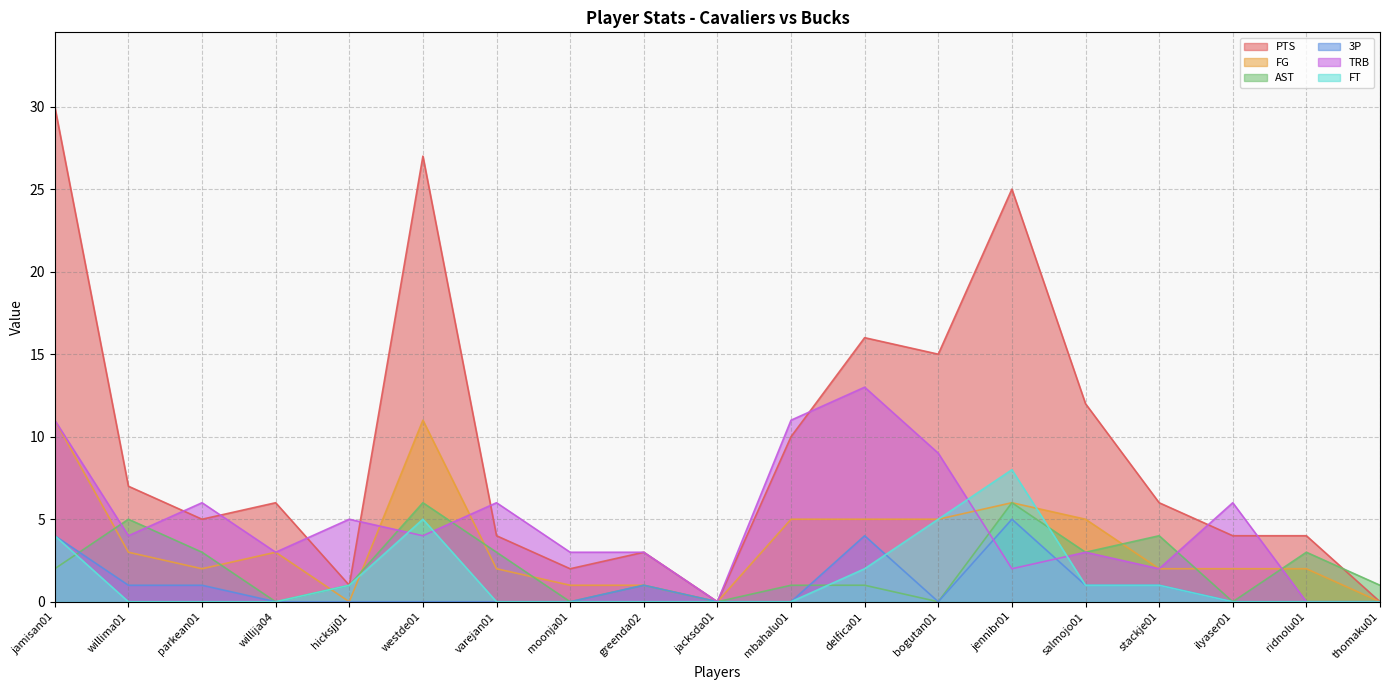

Which series has the largest range (max minus min)?

PTS